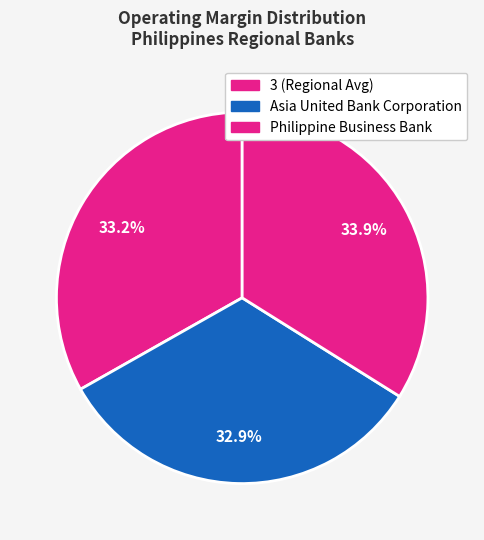

How many segments does this pie chart have?

3